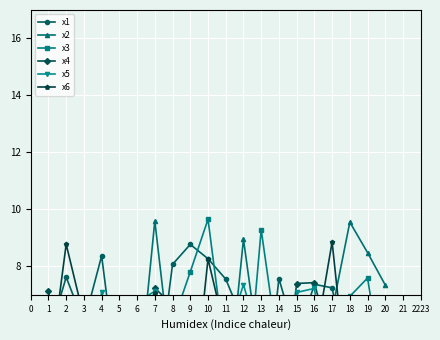

At which category is the sum across all series the highest?

6